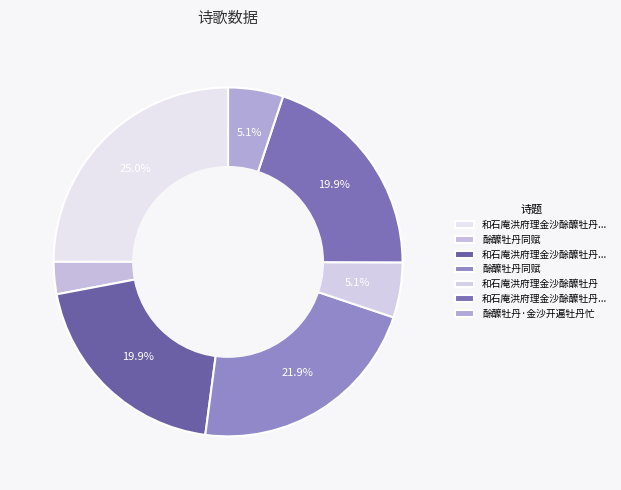

How many slices are in this pie chart?

7